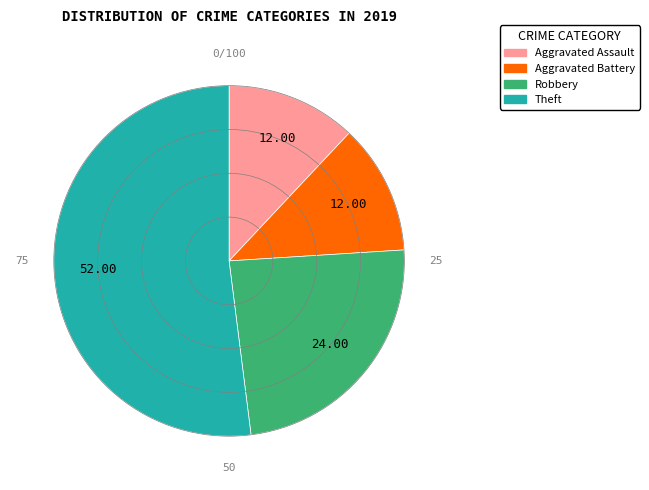

Between Aggravated Battery and Theft, which is larger?

Theft